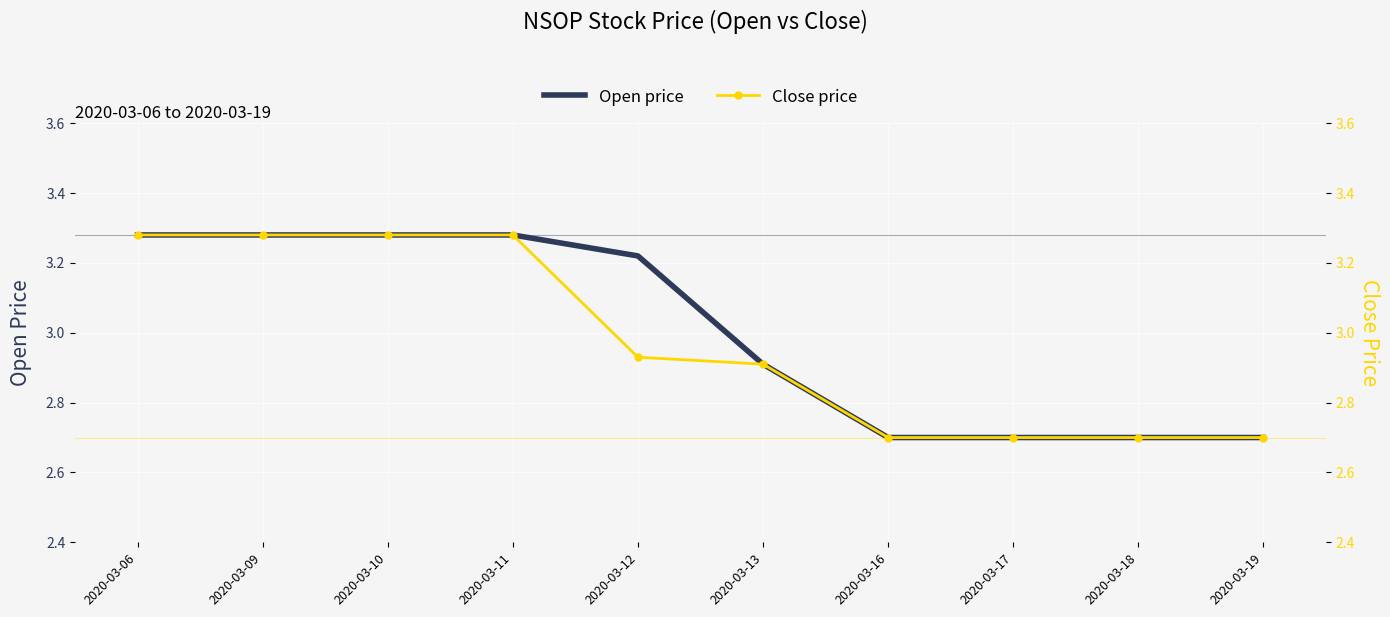

How many lines are shown in the chart?

2